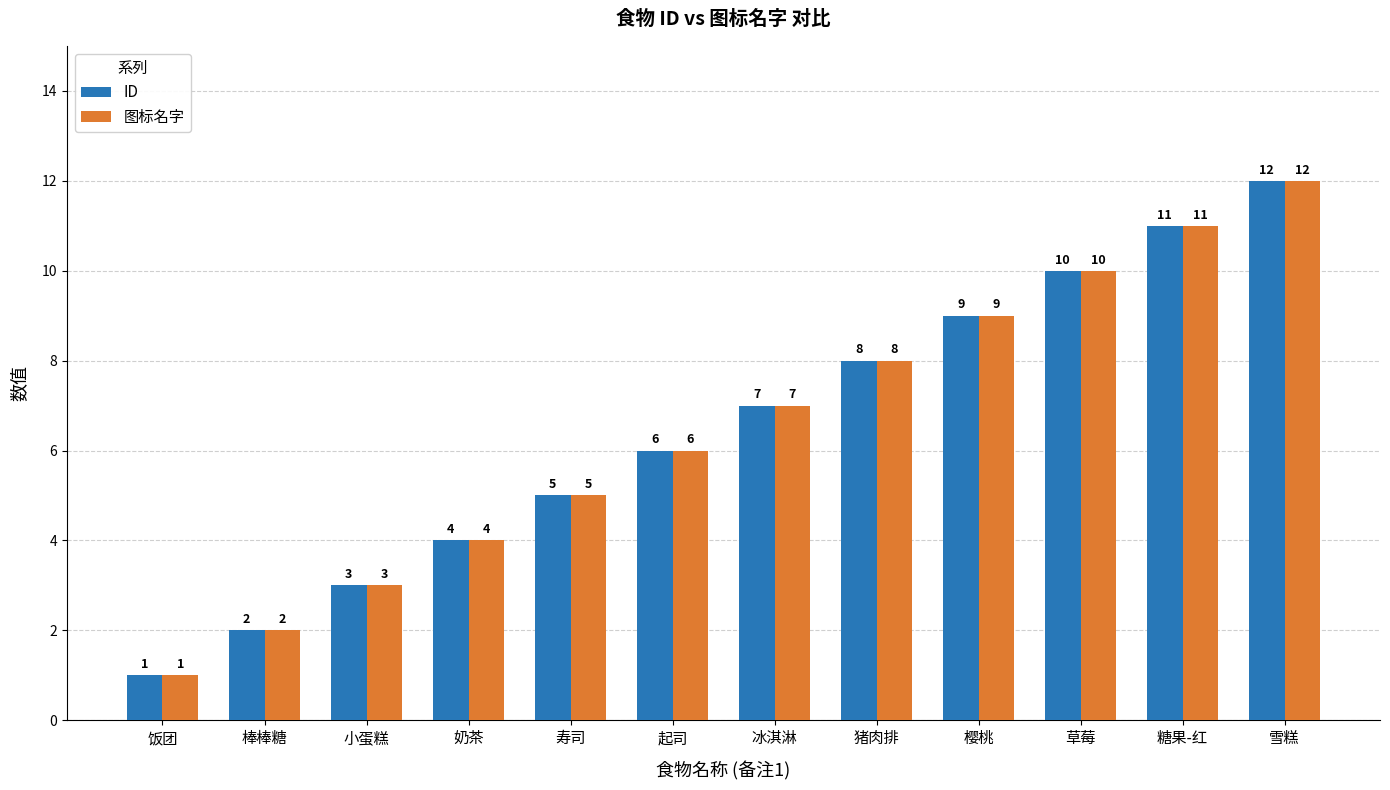

At which category is the sum across all series the highest?

雪糕